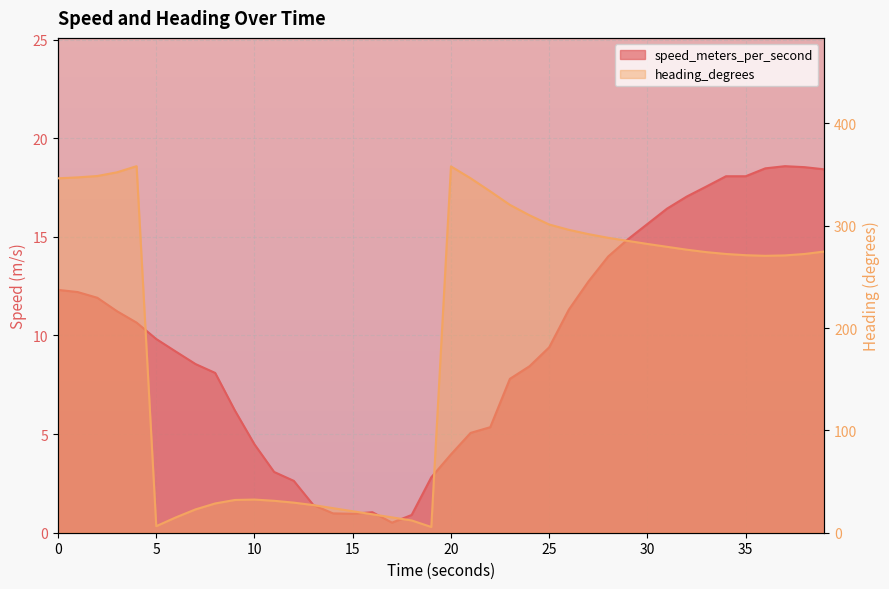

What is the average value of the speed_meters_per_second series?

9.7